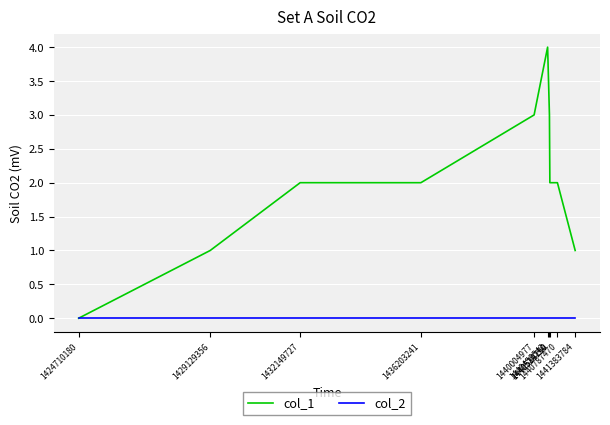

What is the maximum value shown in the chart?

4